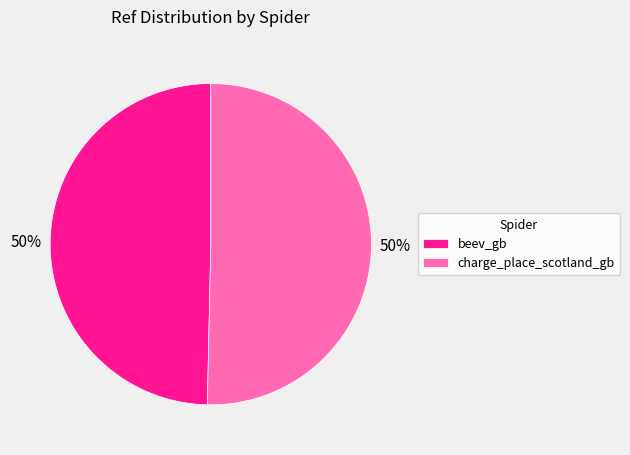

To the nearest percent, what is the combined percentage of beev_gb and charge_place_scotland_gb?

100%